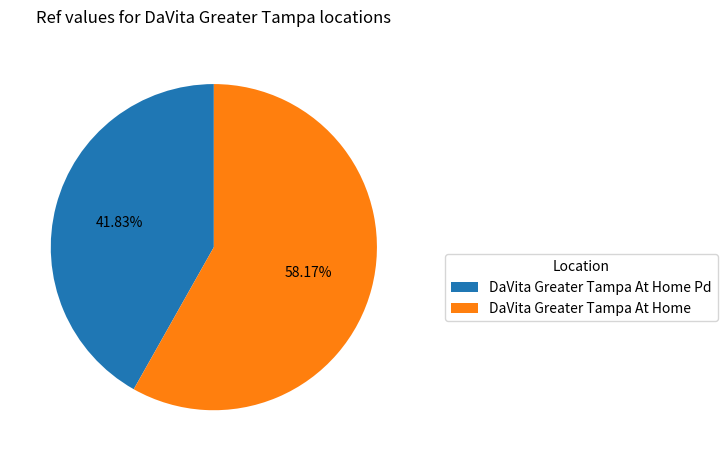

Which slice is the smallest?

DaVita Greater Tampa At Home Pd